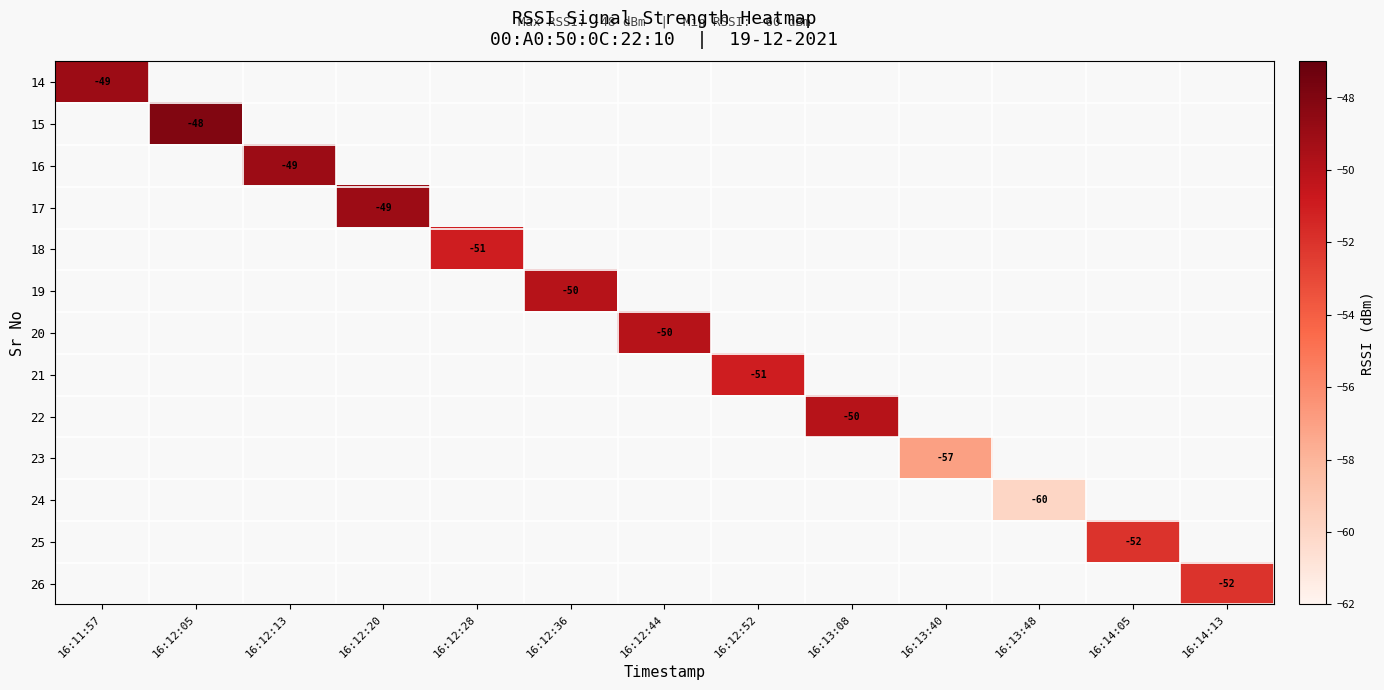

At how many categories does at least one series exceed -51?

7